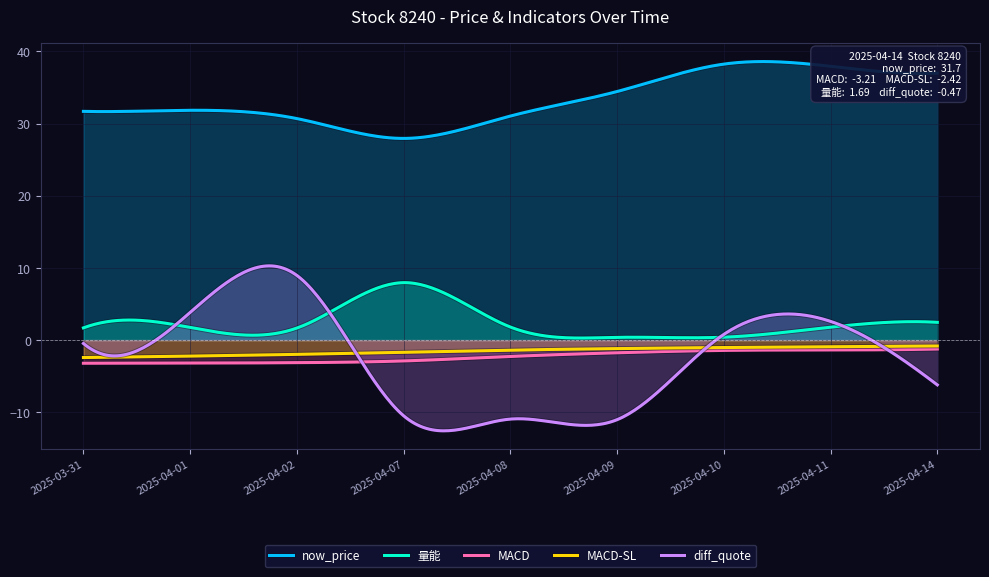

What is the difference between the 量能 values at 2025-04-08 and 2025-04-07?

6.2